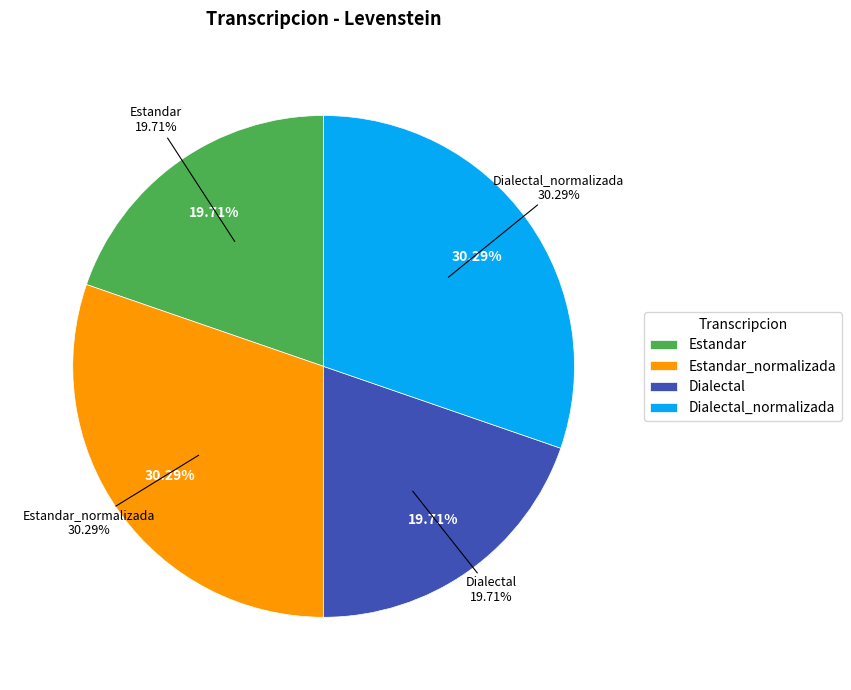

Is Estandar_normalizada the majority of the pie?

No